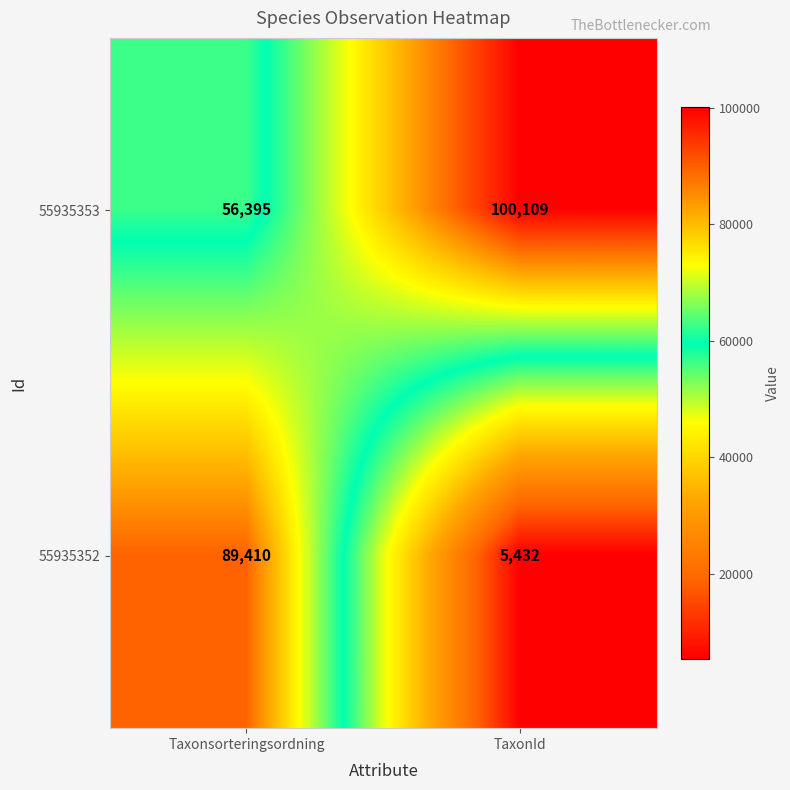

Count the number of categories in the chart.

2